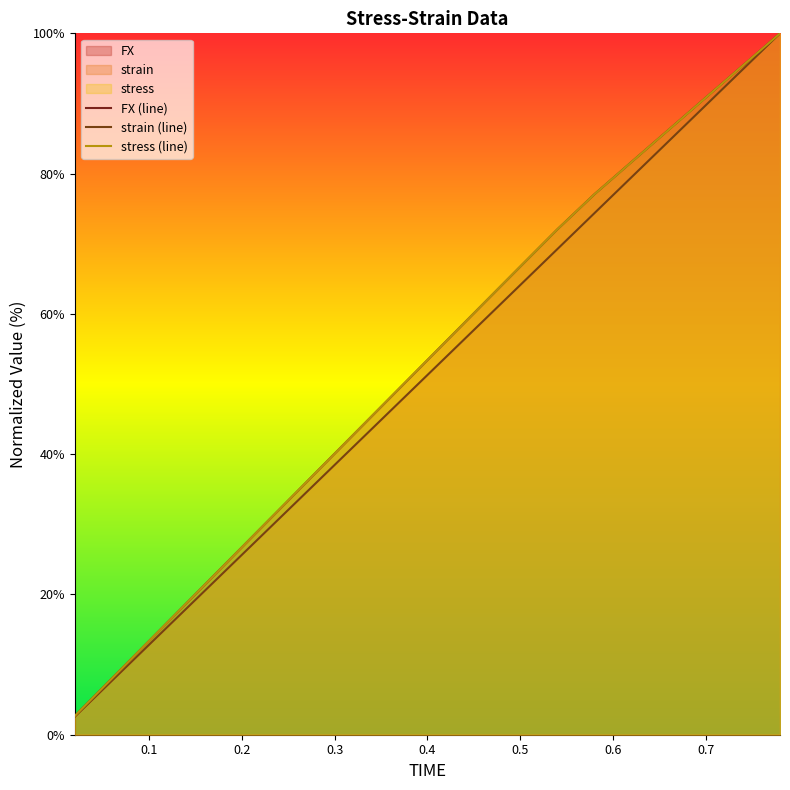

How many lines are shown in the chart?

3